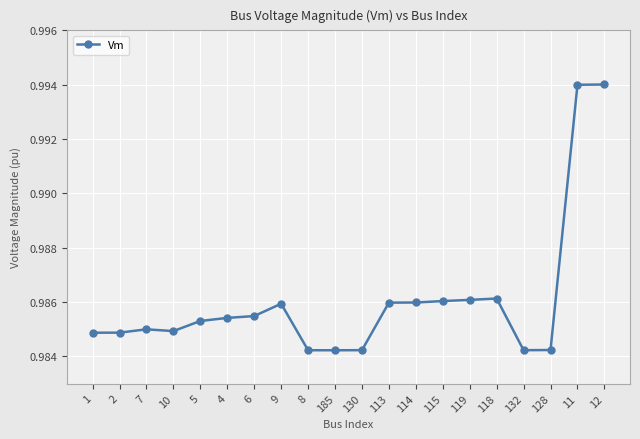

How many lines are shown in the chart?

1